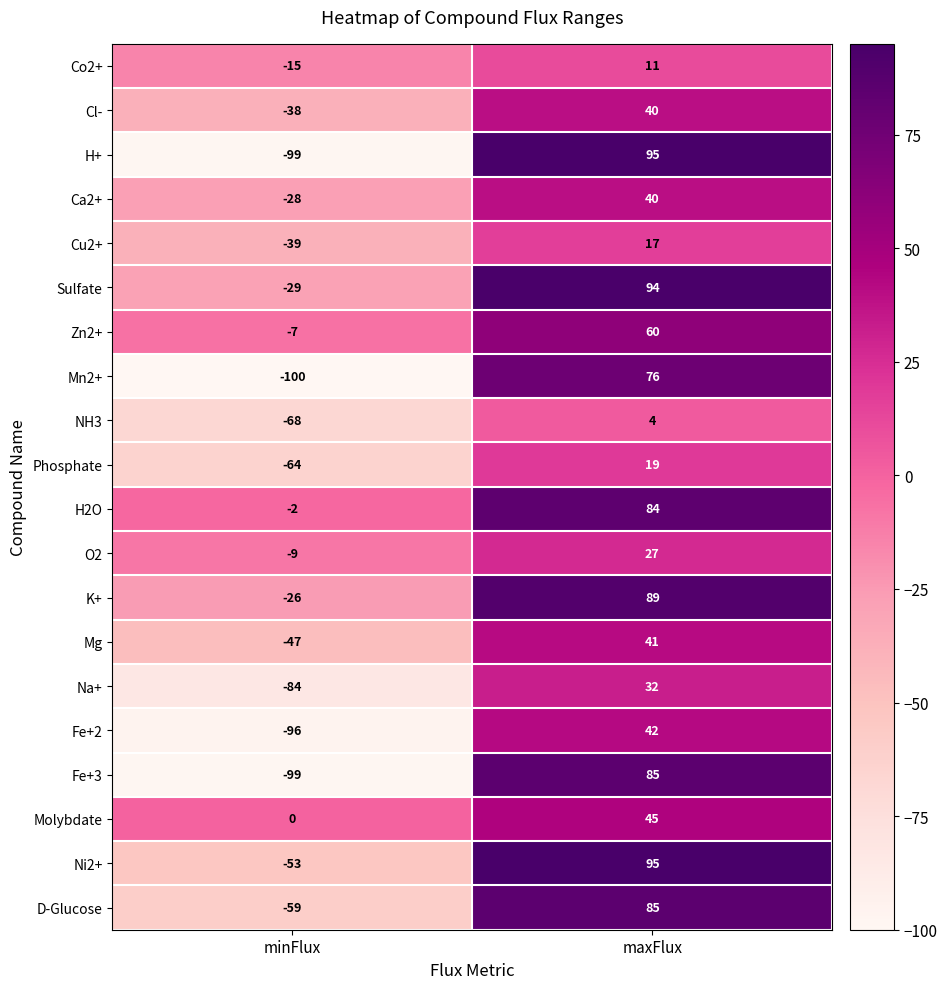

What value does the Cl- series have at maxFlux?

40